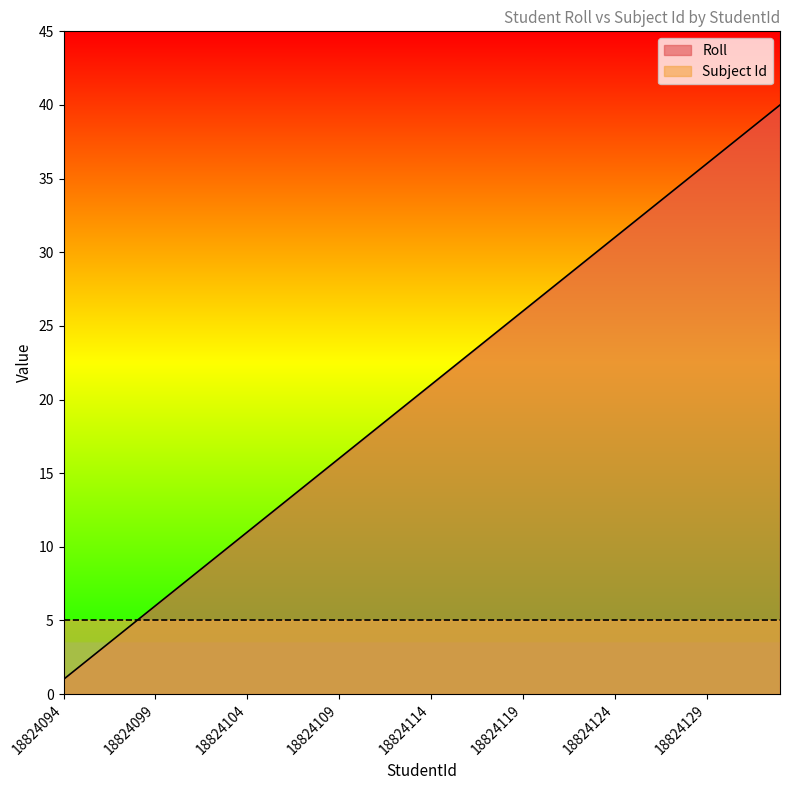

What is the sum of all values?

820